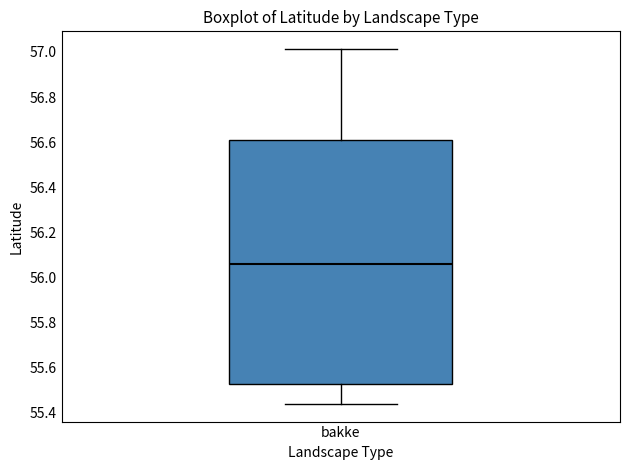

Transcribe this box plot: give where the median line is, the range the box spans, and where the two whiskers end, as read against the y-axis. The values are not printed on the chart, so give them approximately, as read against the axis.

median 56.06, box 55.52 to 56.60, whiskers 55.44 to 57.02